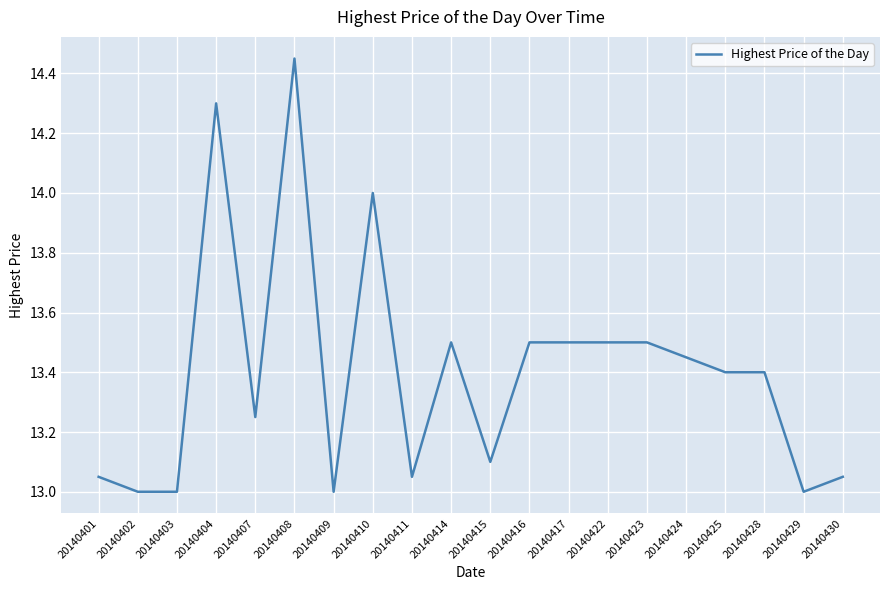

What is the minimum value shown in the chart?

13.0